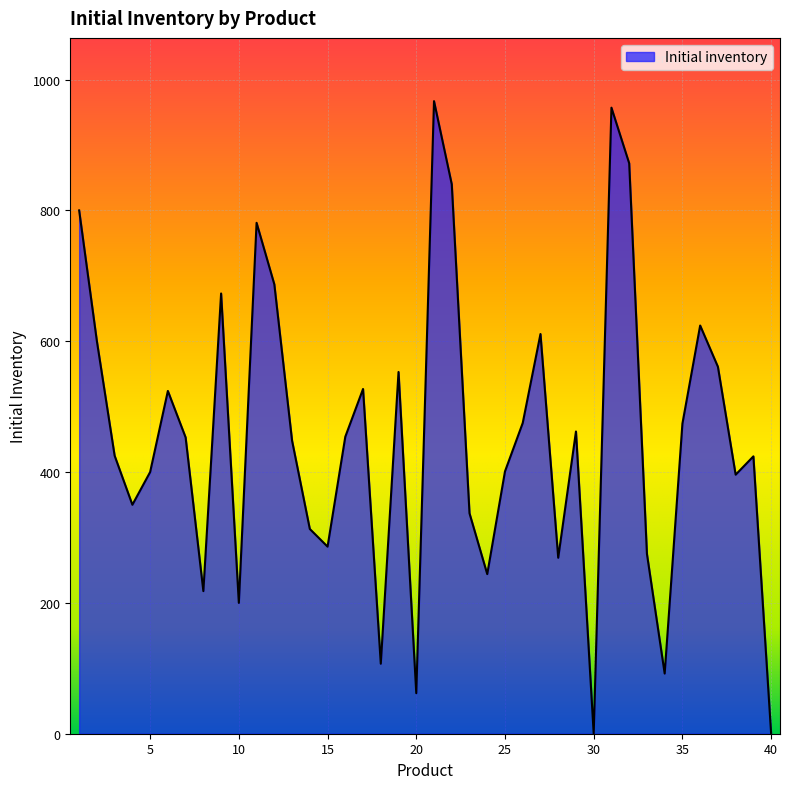

Does the chart display data point markers on the line(s)?

No